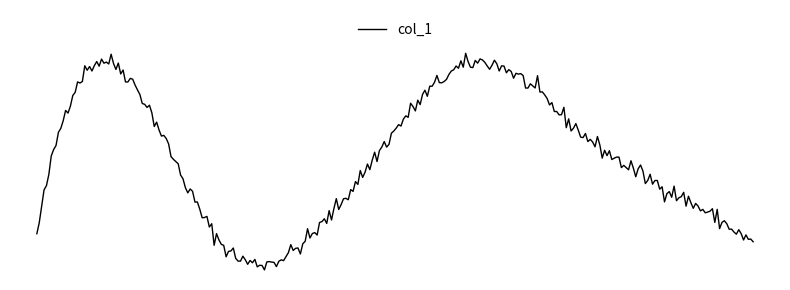

What is the minimum value shown in the chart?

2.3